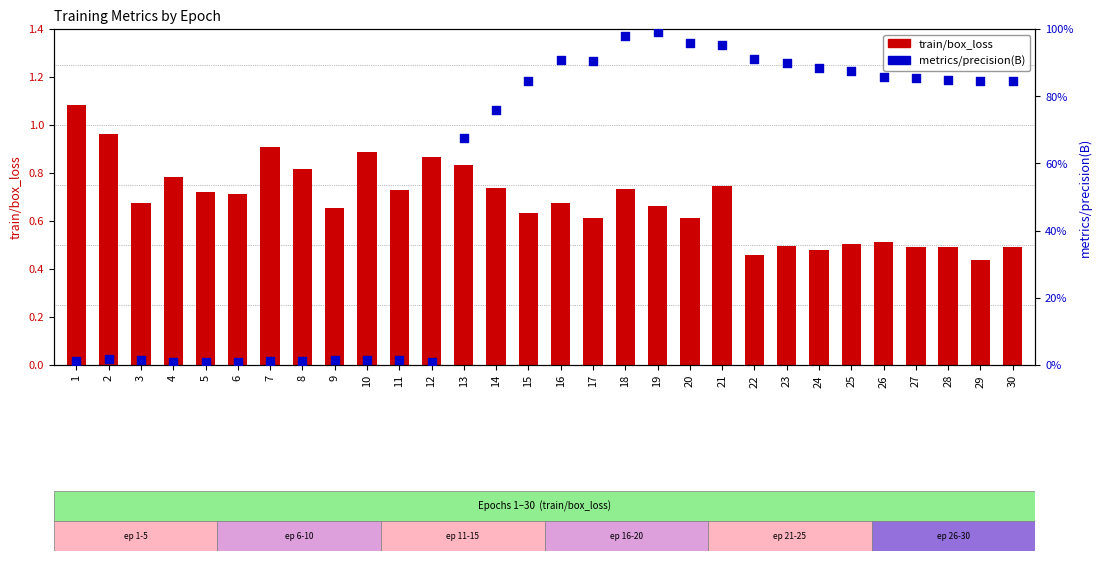

At which category is the sum across all series the highest?

18